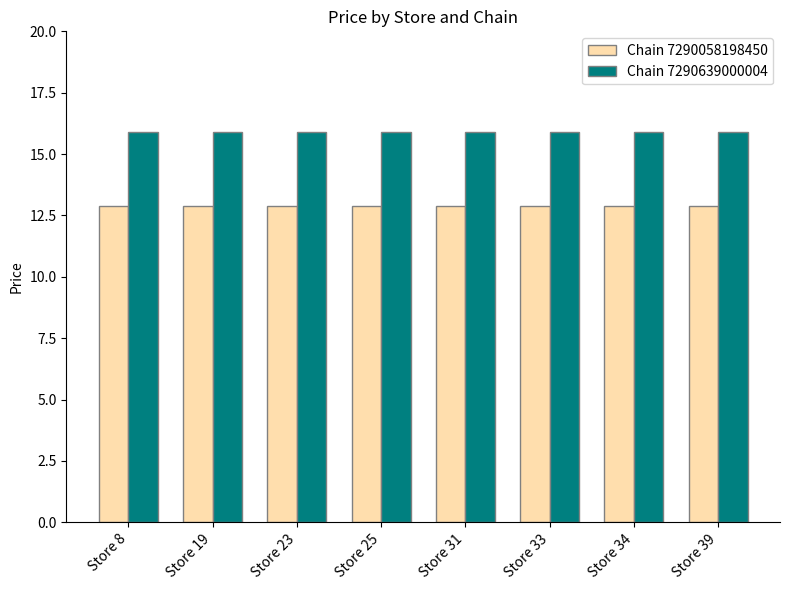

What is the maximum value for Chain 7290058198450?

12.9